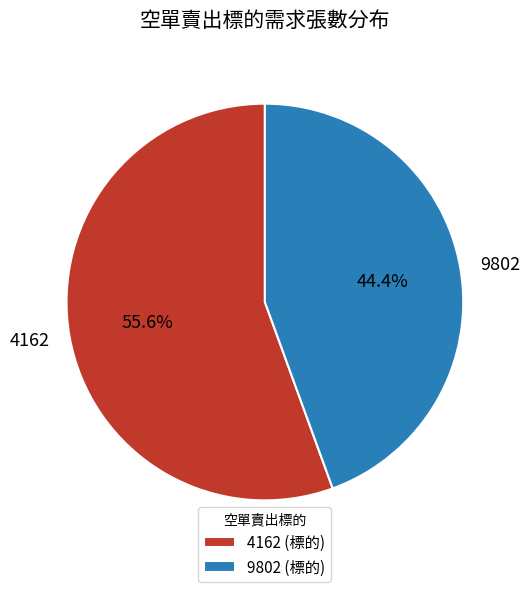

To the nearest percent, what is the difference between the largest and smallest slice percentages?

11%